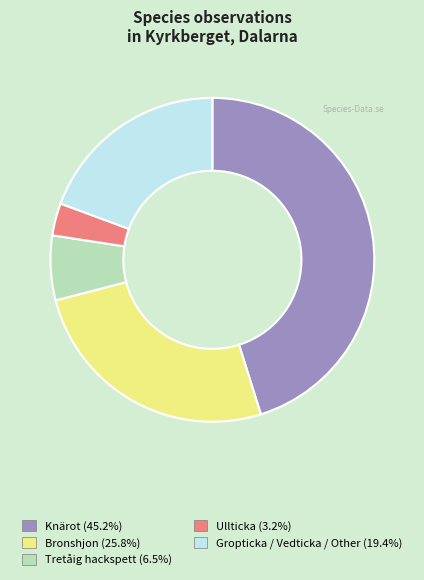

What is the ratio of the value at Bronshjon (25.8%) to the value at Gropticka / Vedticka / Other (19.4%)?

1.3